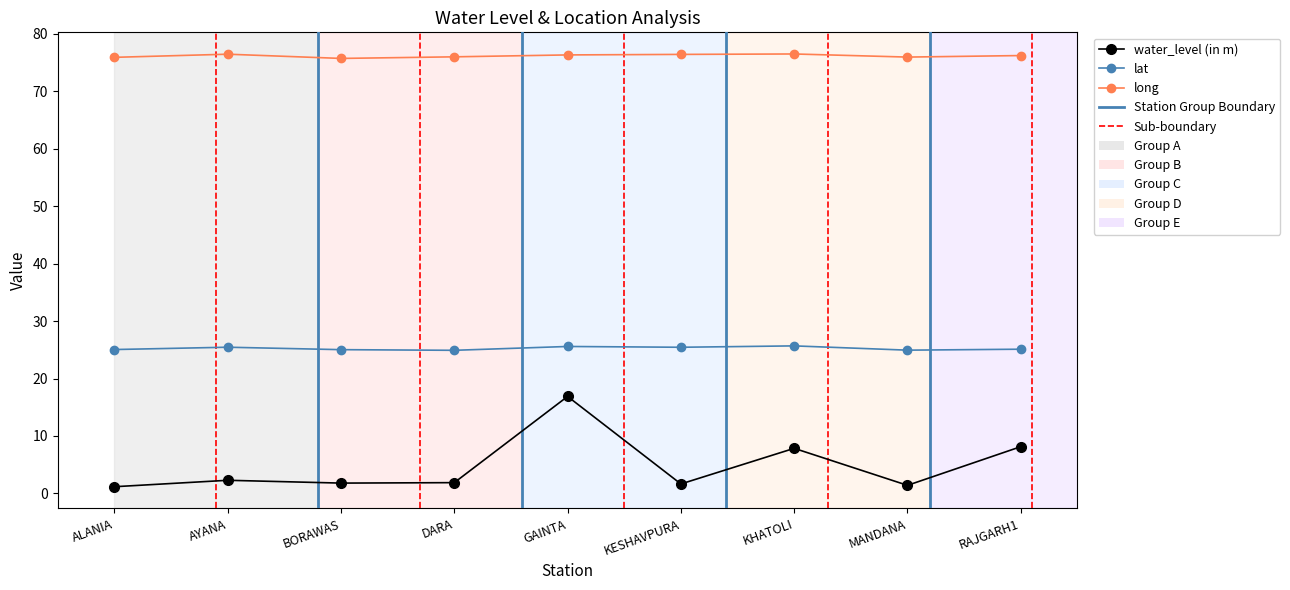

What is the difference between the maximum and minimum values in the water_level (in m) series?

15.7